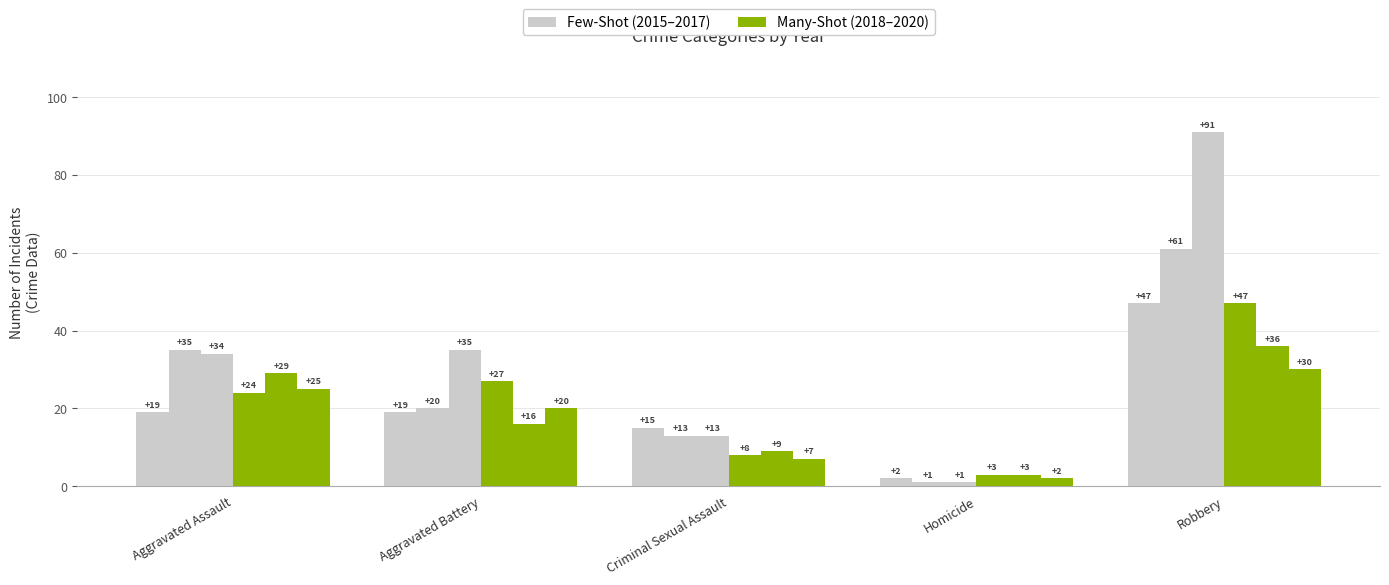

Are the bars grouped side by side (vs. stacked)?

Yes